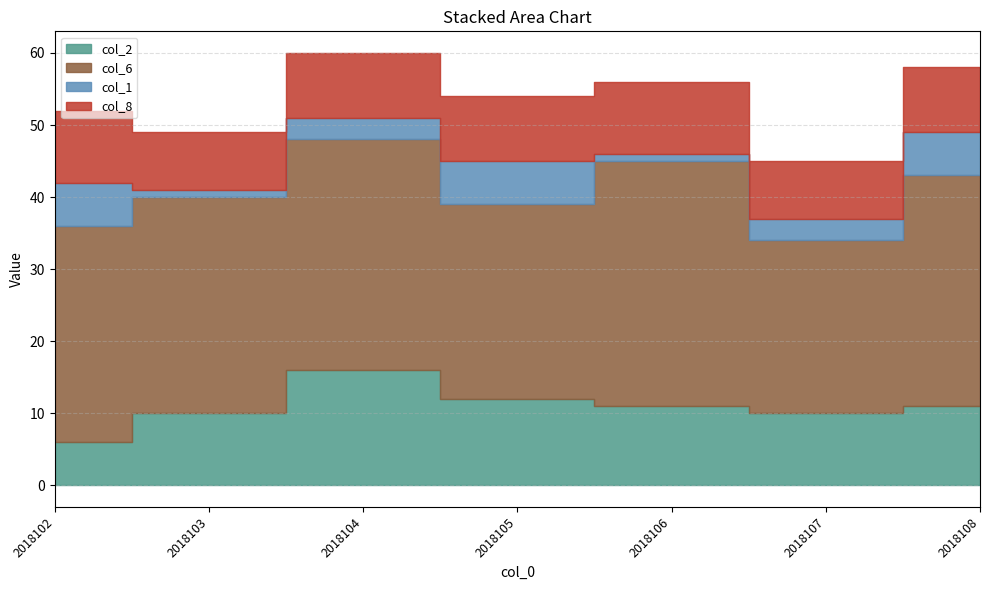

What are all the series names shown in the legend?

col_2, col_6, col_1, col_8